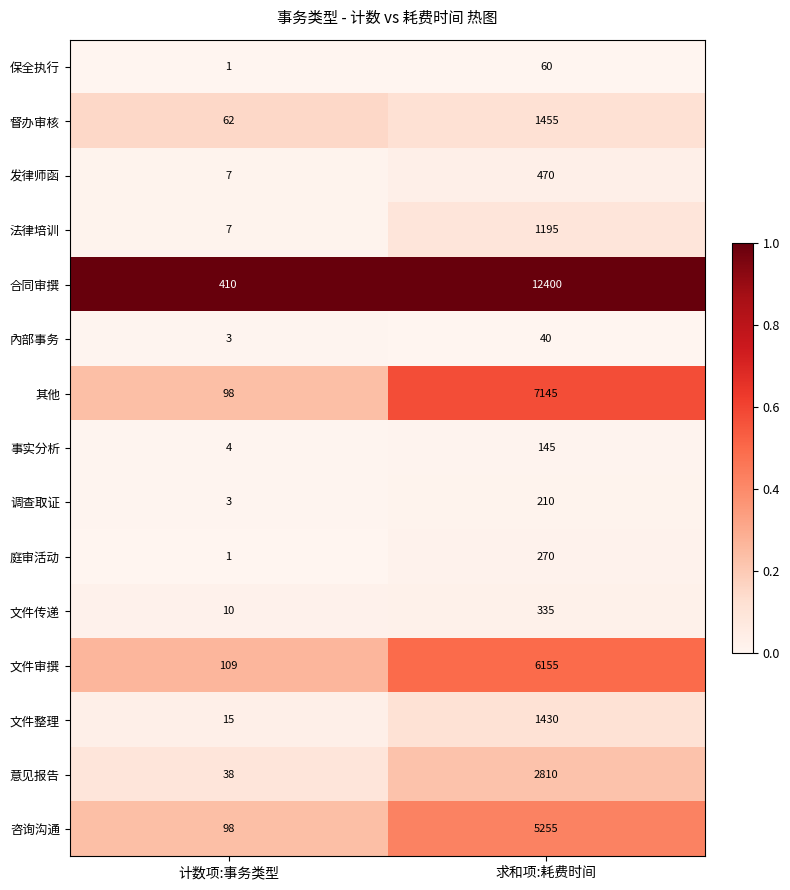

Between 计数项:事务类型 and 求和项:耗费时间, which series saw the biggest shift?

合同审撰